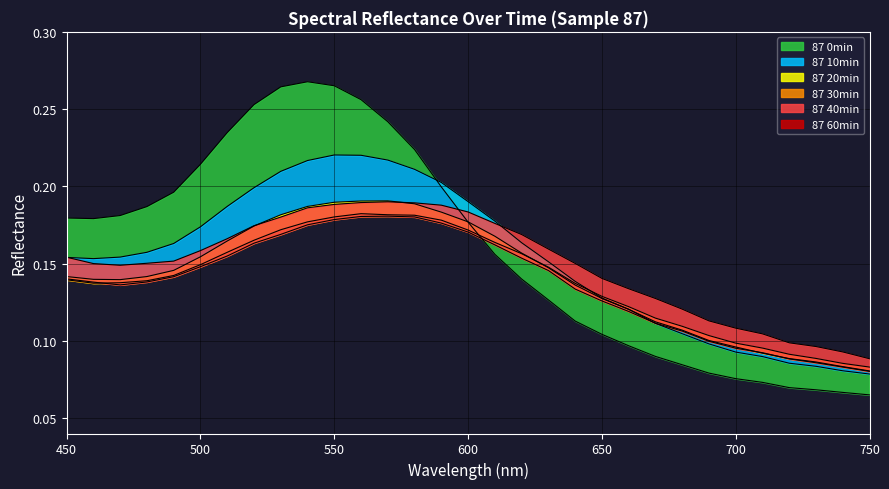

Does the chart display data point markers on the line(s)?

No